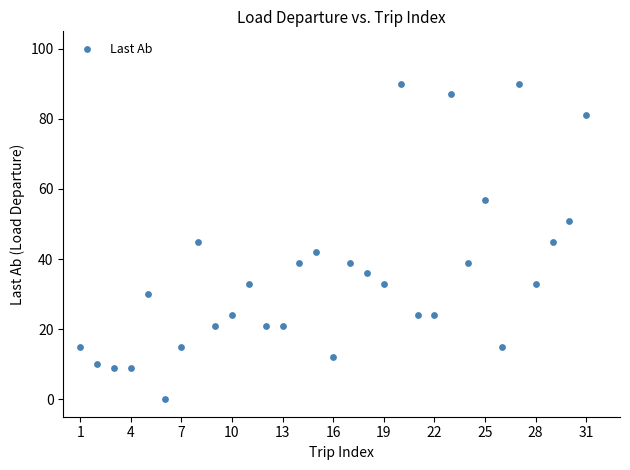

What is the range of Y values (max minus min)?

90